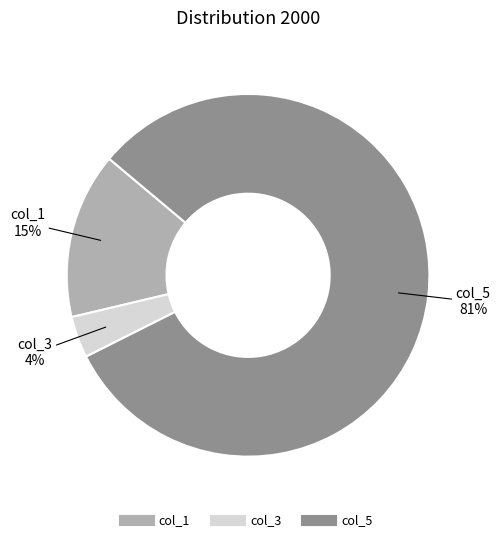

To the nearest percent, what is the average slice percentage?

33%